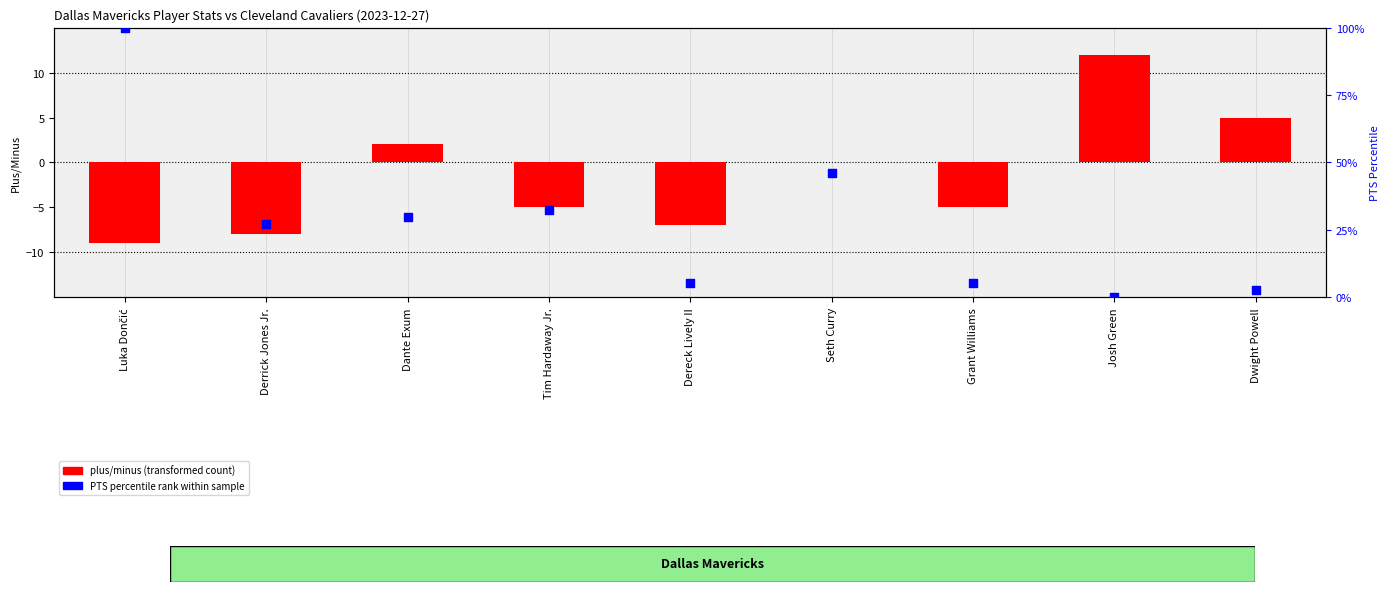

Is the value of plus/minus (transformed count) at Dante Exum greater than the value of PTS percentile rank within sample at Tim Hardaway Jr.?

No